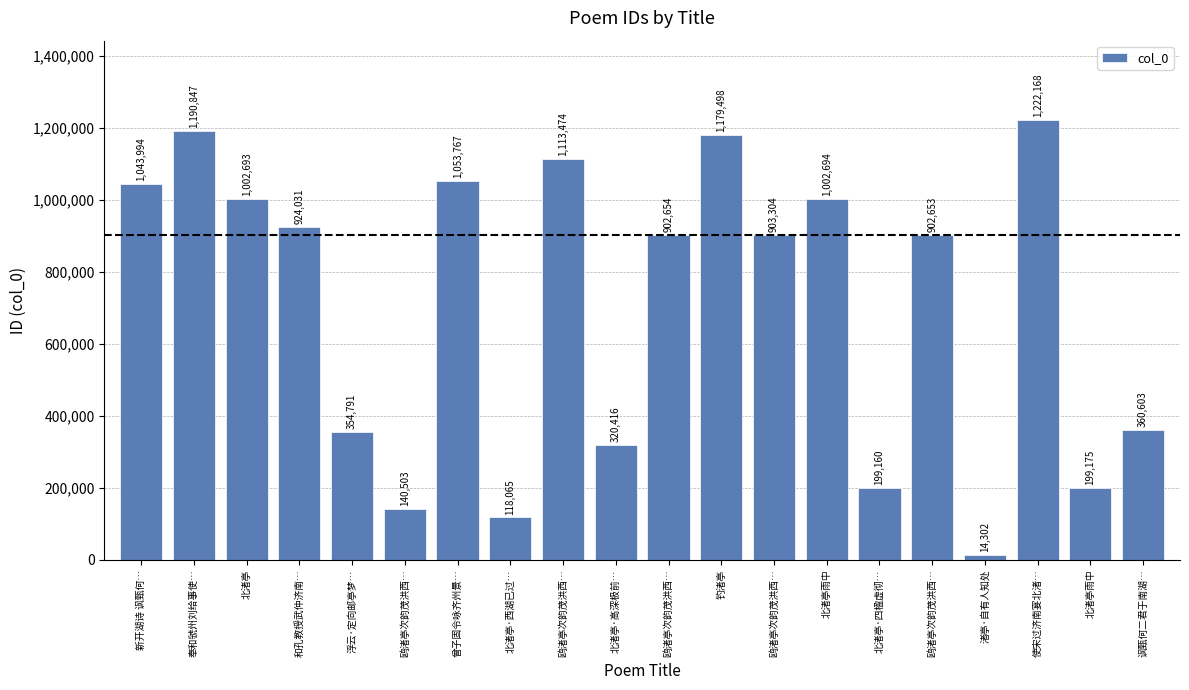

Where is the data nearest to the value 618235?

讽甄何二君于南湖…